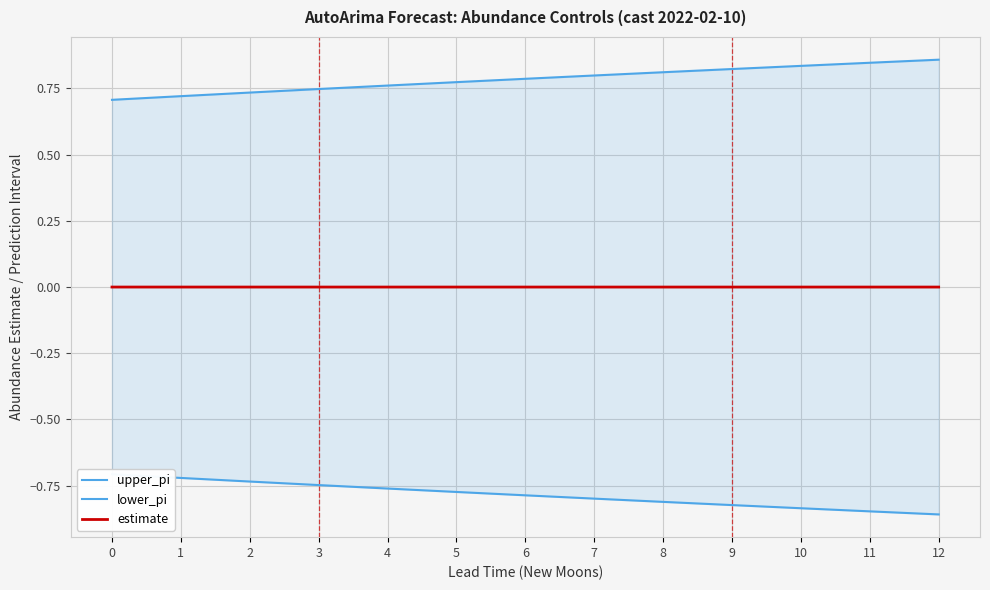

At 3, list the series in order from largest to smallest.

upper_pi, estimate, lower_pi